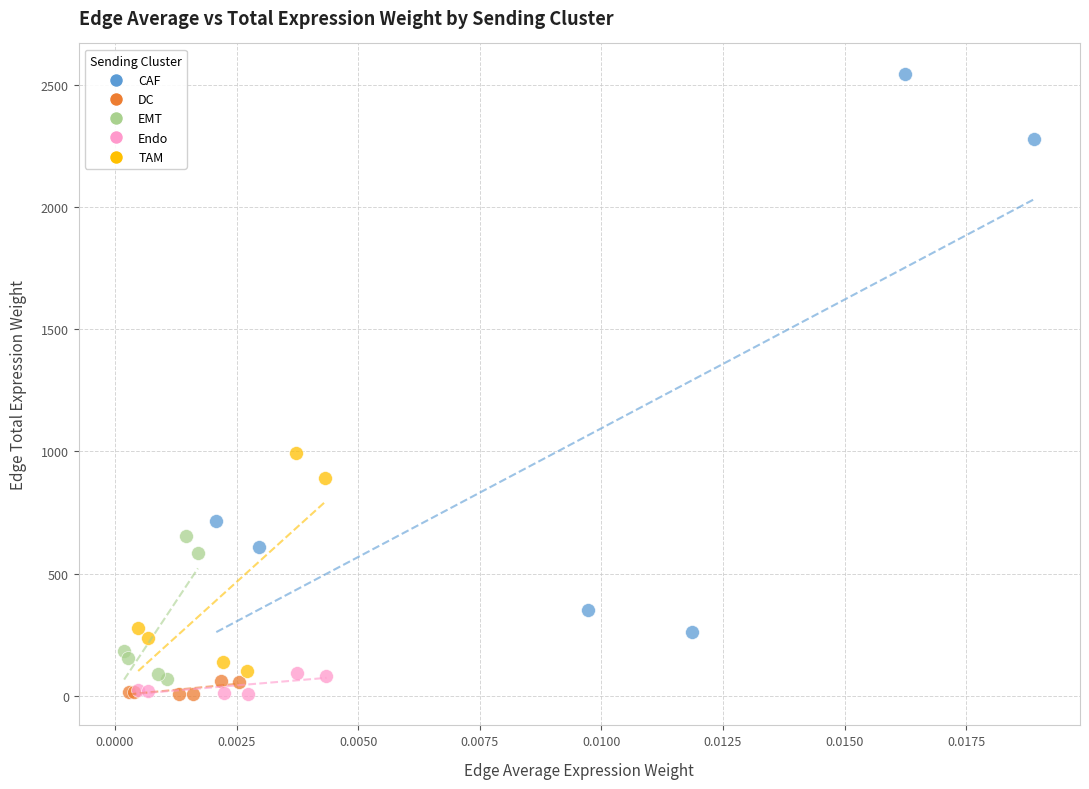

Which series has the widest spread of Y values?

CAF